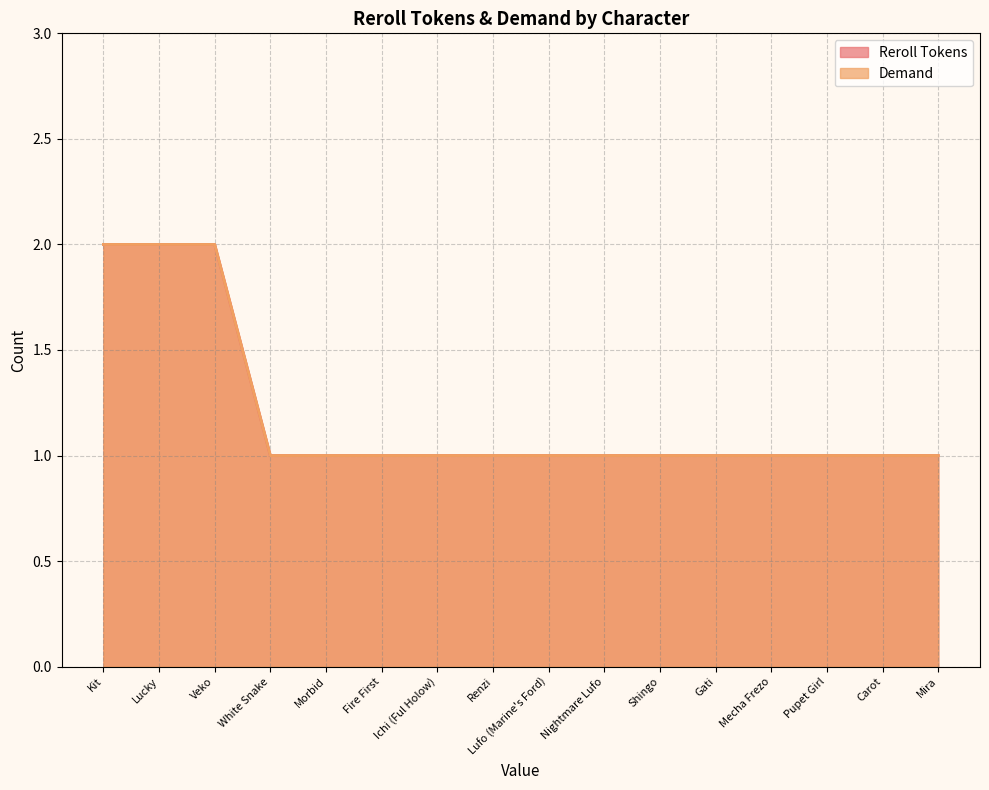

Rank the series at Veko from highest to lowest value.

Reroll Tokens, Demand